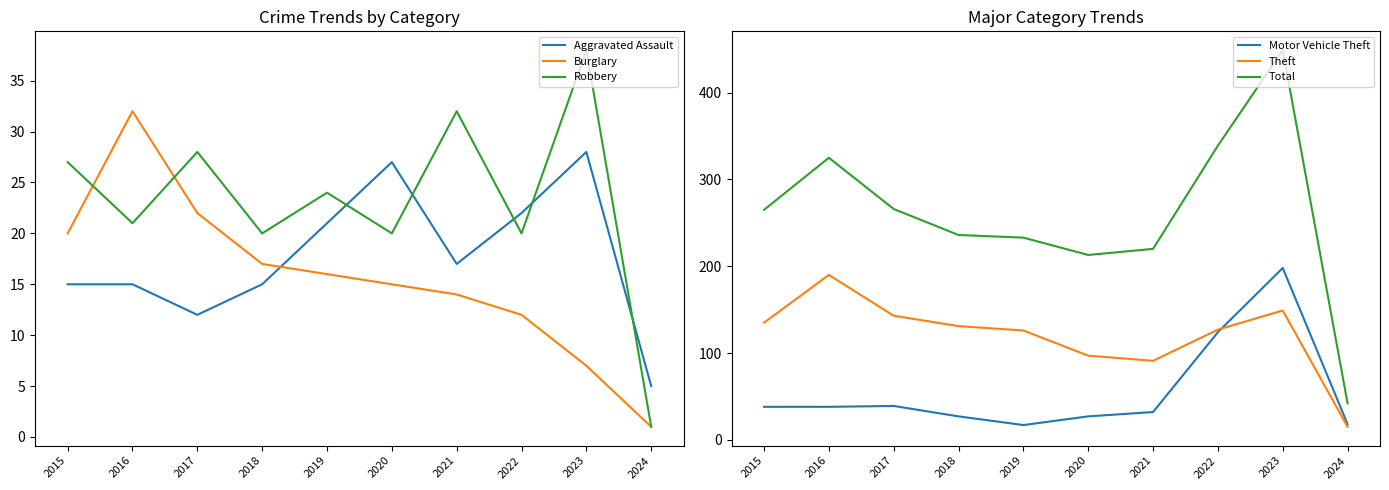

What is the value of the Aggravated Assault point at the 6th from the left?

27